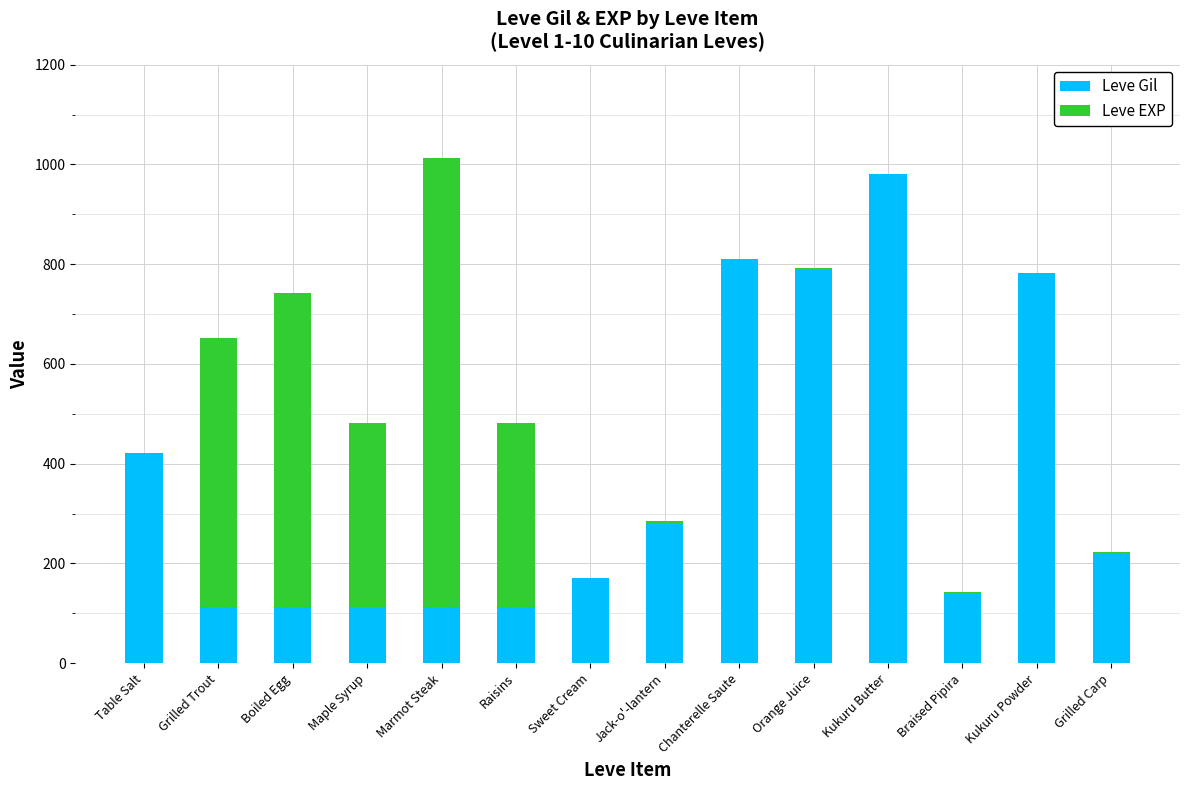

What are all the series names shown in the legend?

Leve Gil, Leve EXP